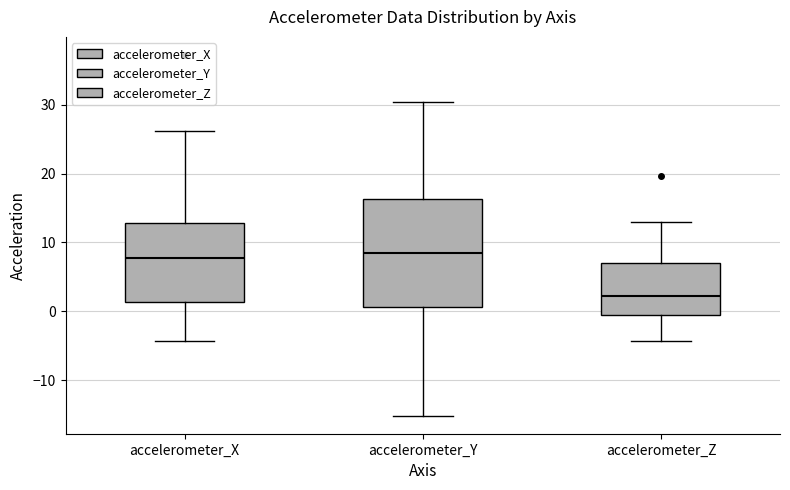

Reading left to right, read every box against the y-axis: the position of its median line, the range the box covers, and the ends of its whiskers. The values are not printed on the chart, so give them approximately, as read against the axis.

accelerometer_X: median 8, box 1 to 13, whiskers -4 to 26
accelerometer_Y: median 8, box 1 to 16, whiskers -15 to 30
accelerometer_Z: median 2, box 0 to 7, whiskers -4 to 13